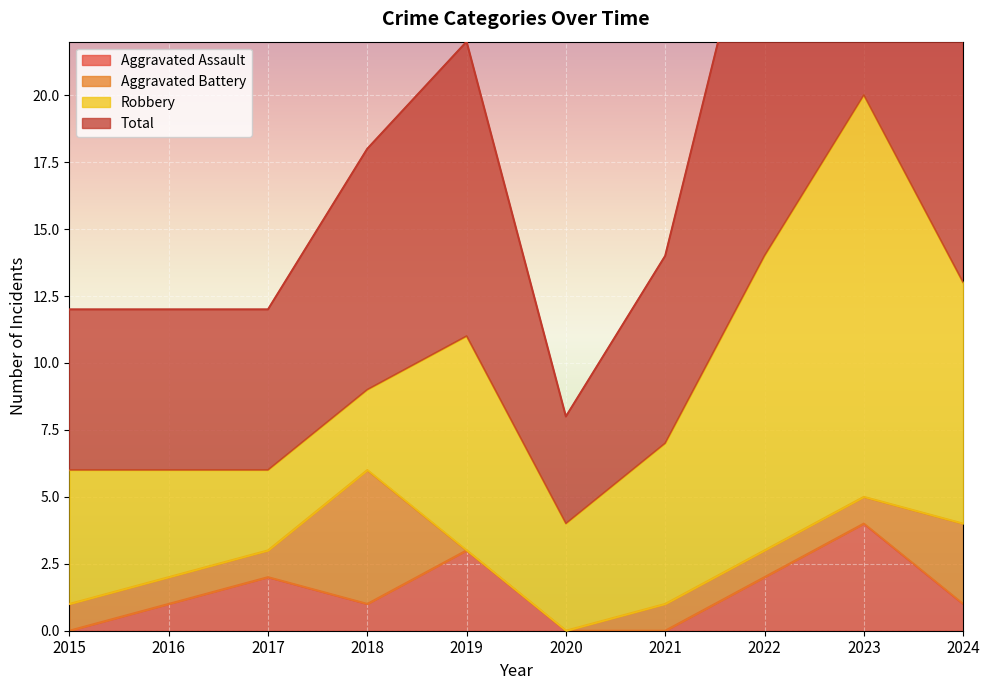

True or false: Aggravated Assault has a value of 0 at 2021.

True